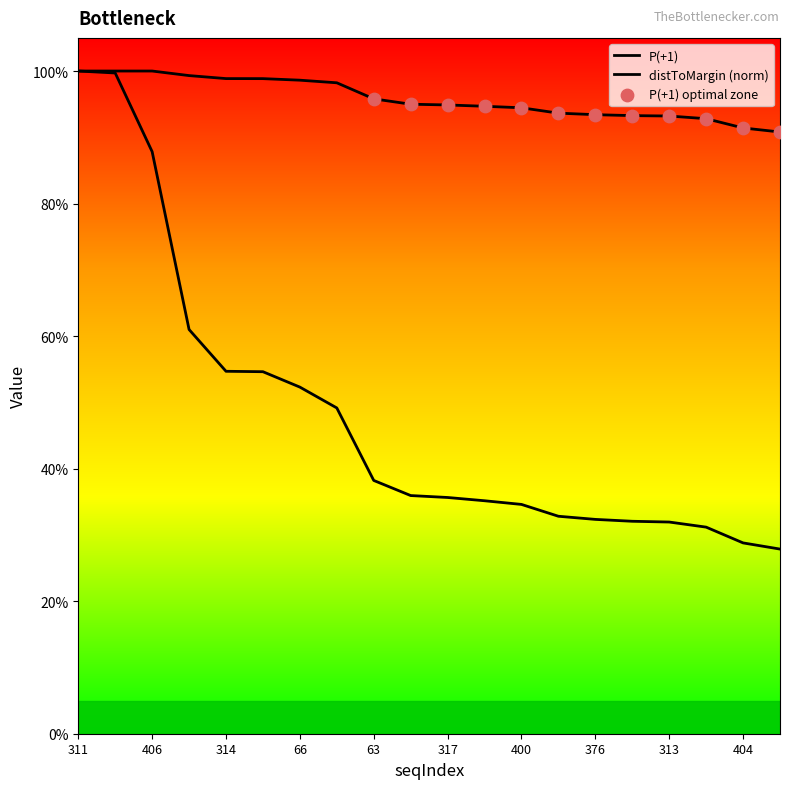

Is this an area chart (filled region under the line)?

No